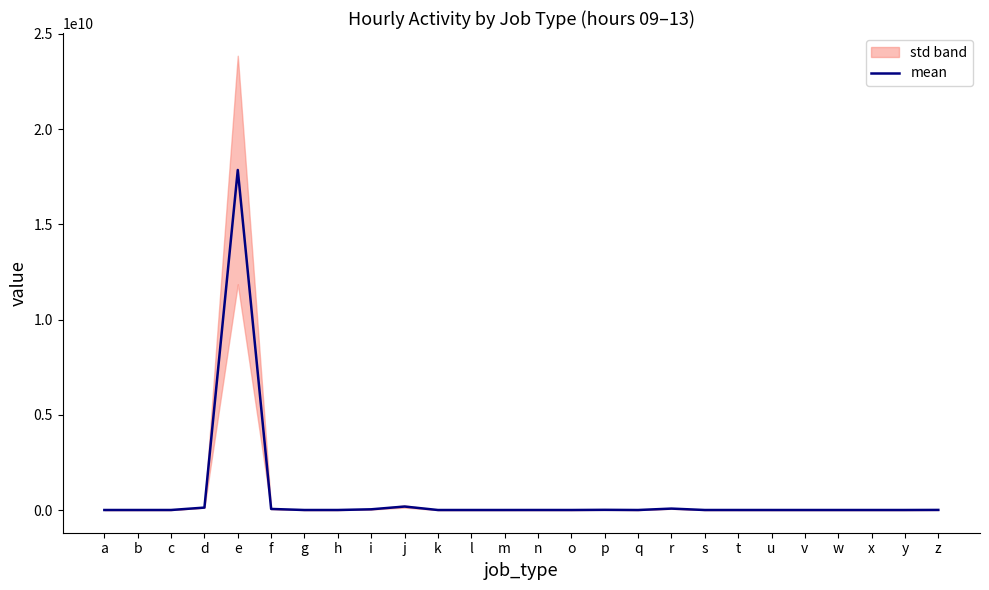

How many data points are less than 170502?

13